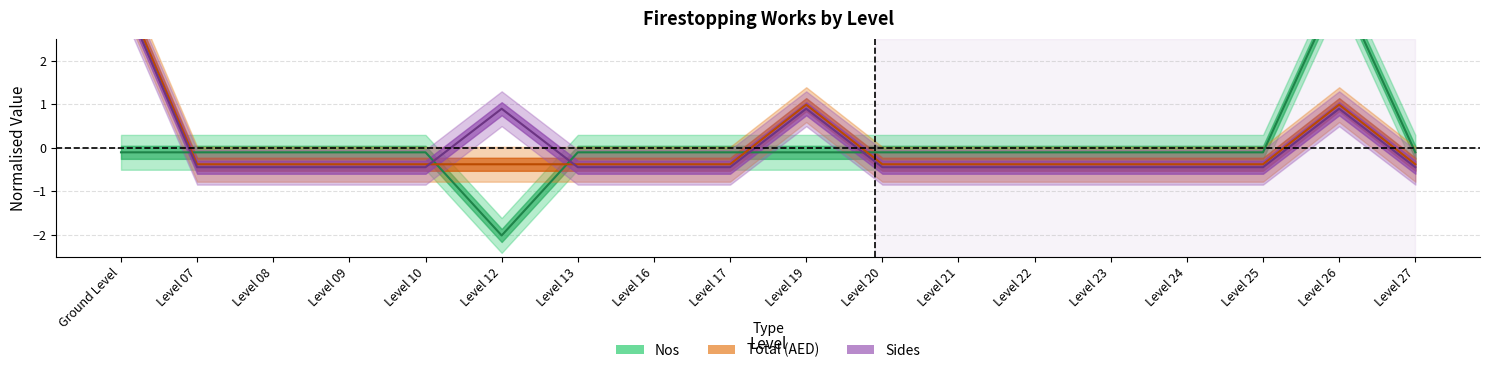

Between which two adjacent categories do Nos and Total (AED) first intersect?

Ground Level and Level 07